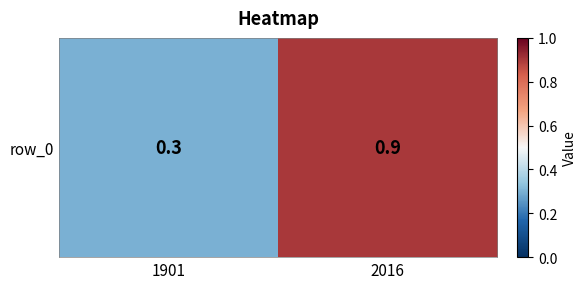

Count the values in the range 0 to 1.

2